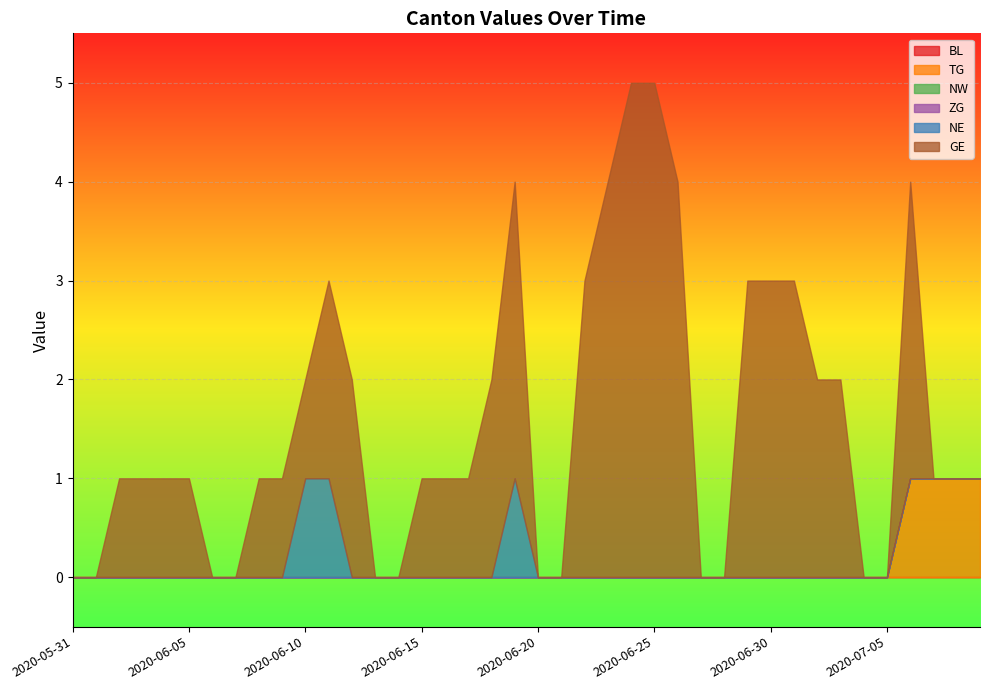

What are all the series names shown in the legend?

BL, TG, NW, ZG, NE, GE